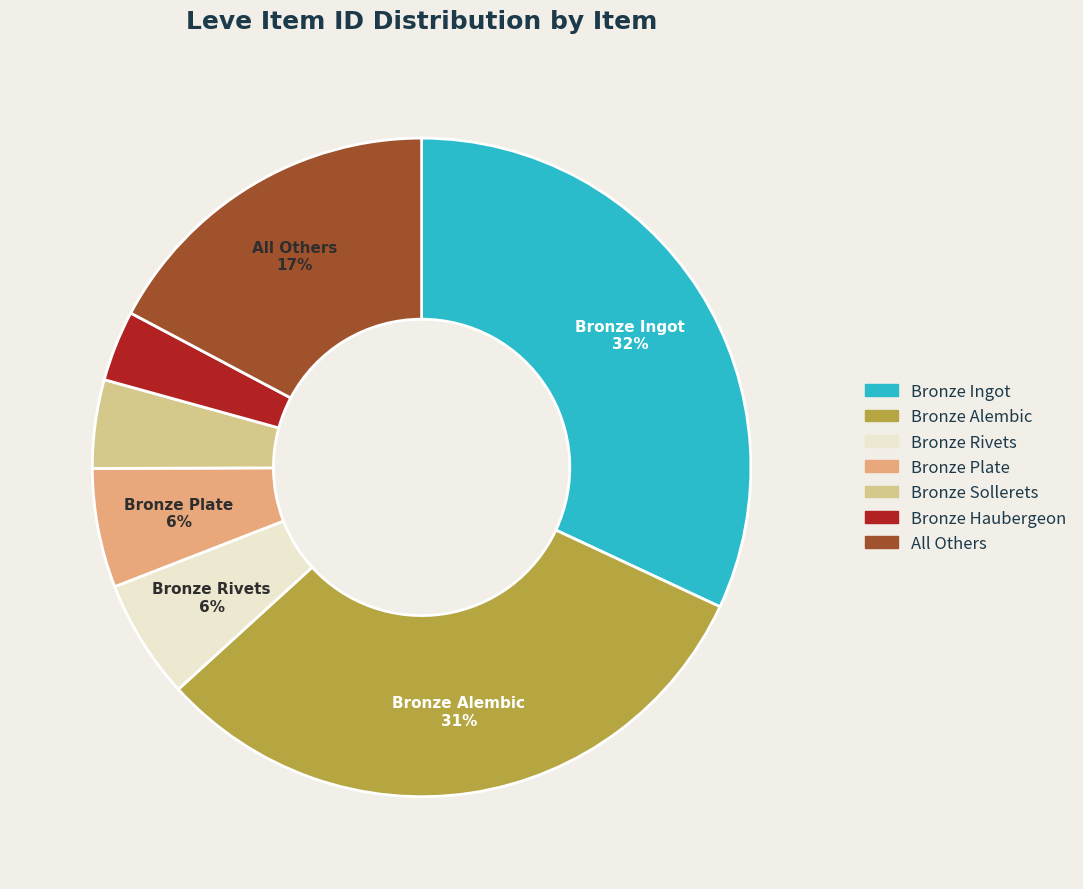

Is there a majority slice in this chart?

No